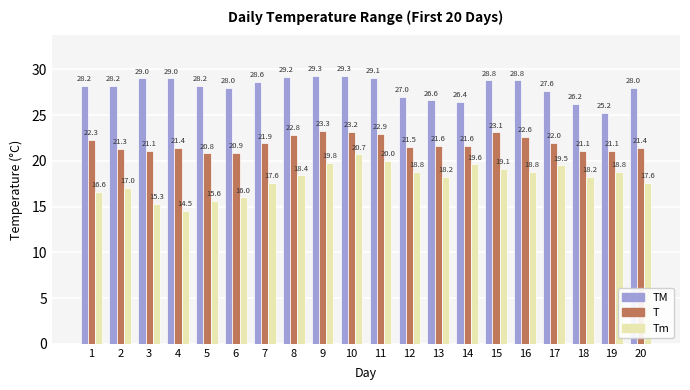

How many values in the Tm series exceed 18?

12